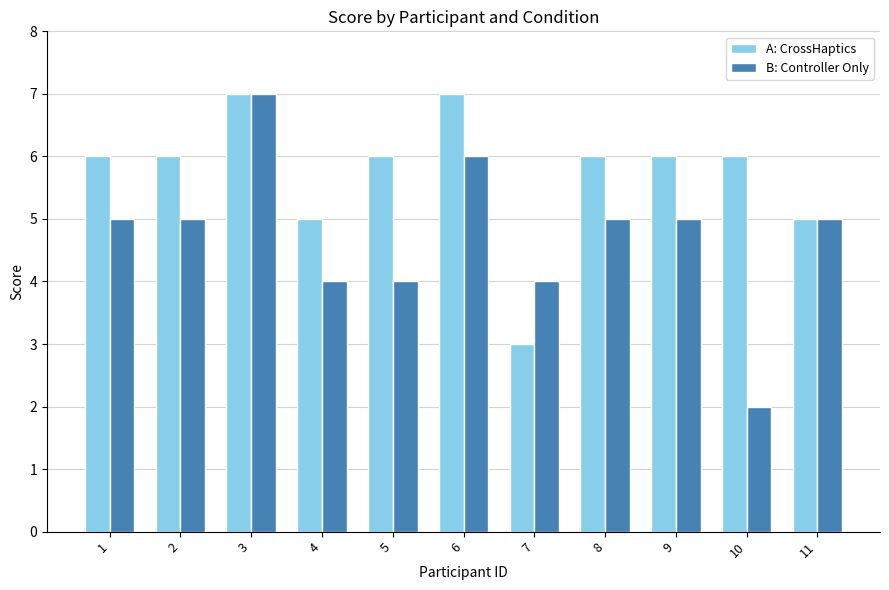

List the series in order of their overall mean, highest first.

A: CrossHaptics, B: Controller Only